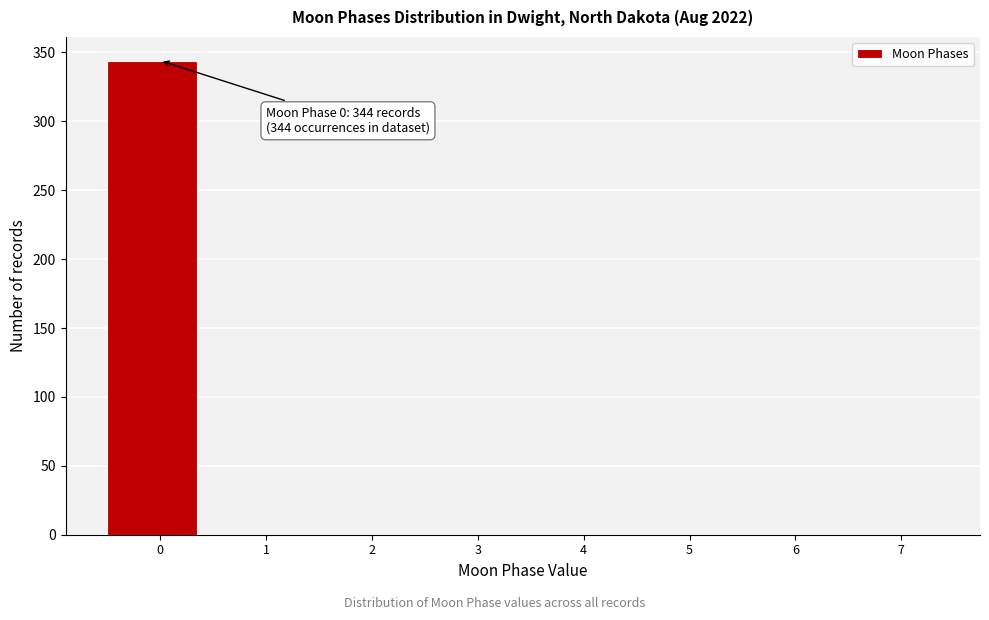

Reading right to left, transcribe all the data shown in this chart.

7=0	6=0	5=0	4=0	3=0	2=0	1=0	0=344